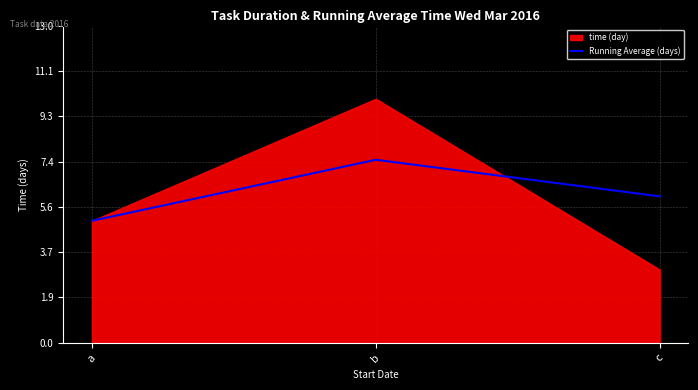

At which label does Running Average (days) reach its peak?

b